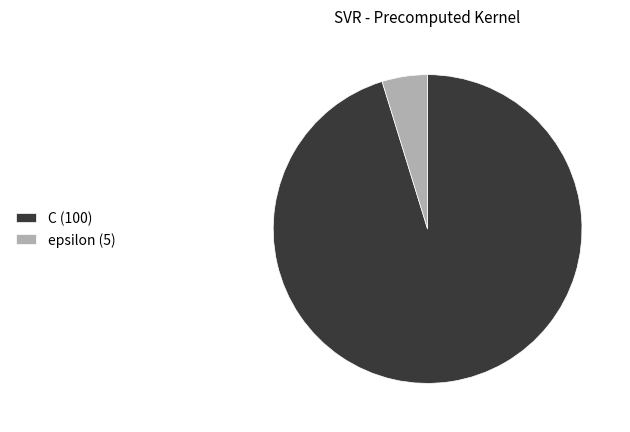

What is the smallest slice in the pie chart?

epsilon